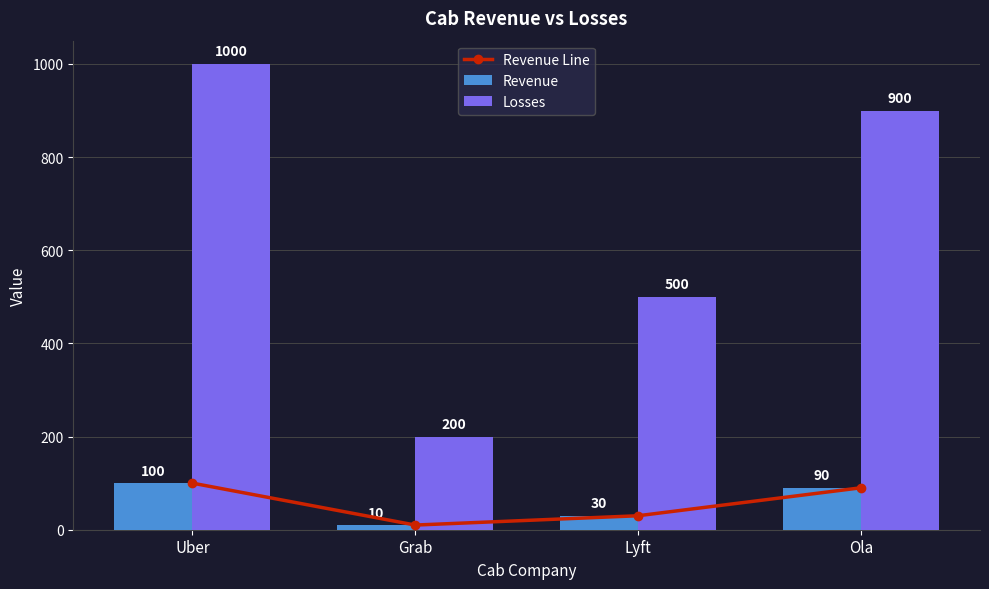

What is the label of the 1st bar from the left?

Uber